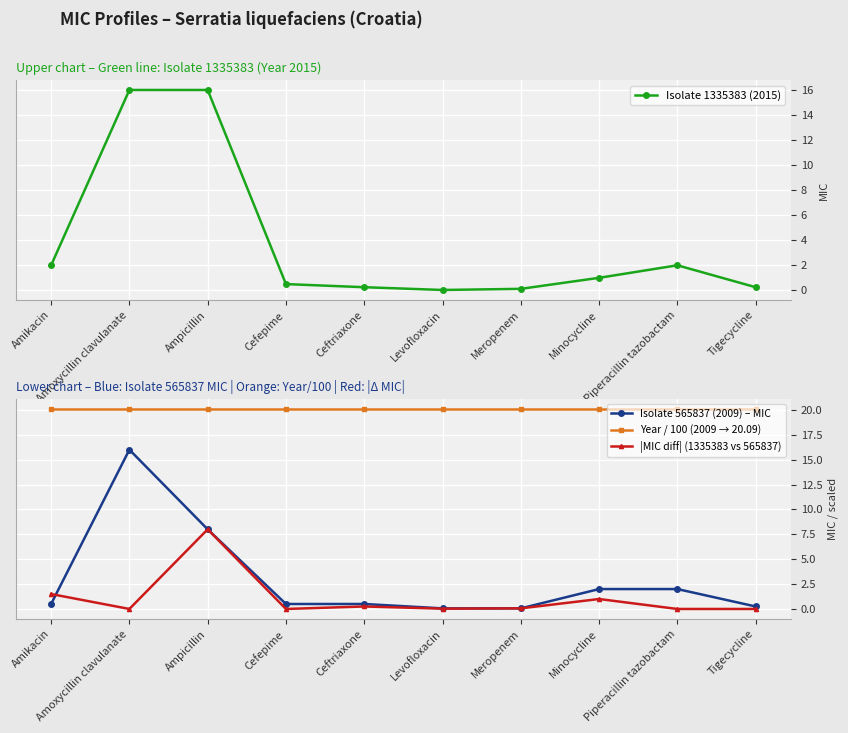

True or false: Year / 100 (2009 → 20.09) and Isolate 1335383 (2015) intersect in this chart.

False